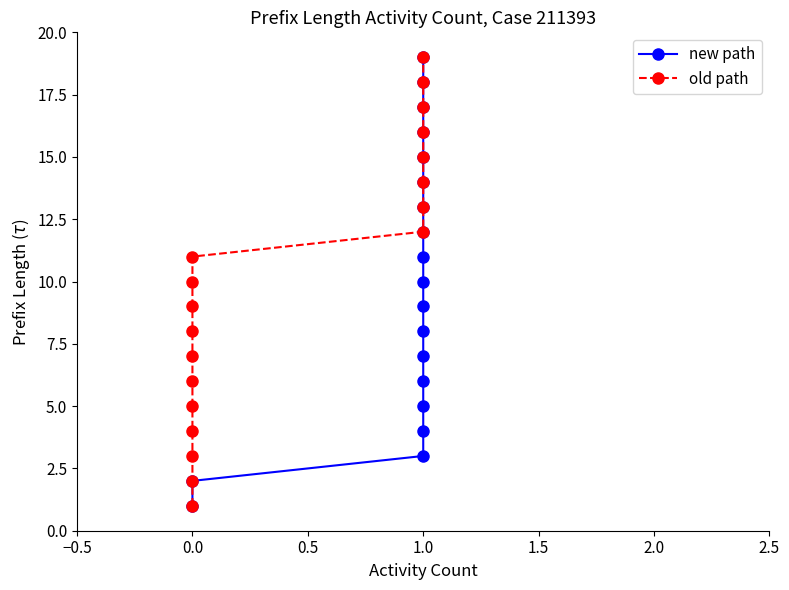

How many lines are shown in the chart?

2